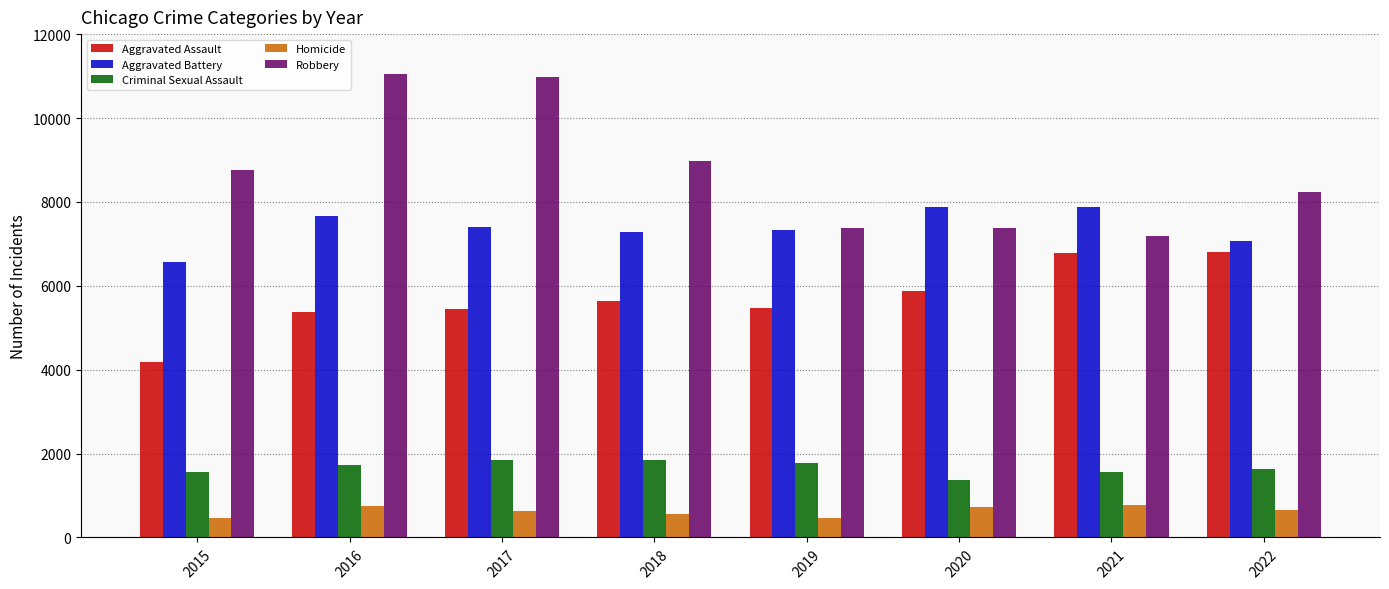

The Homicide series shows 280 at 2022. True or false?

False